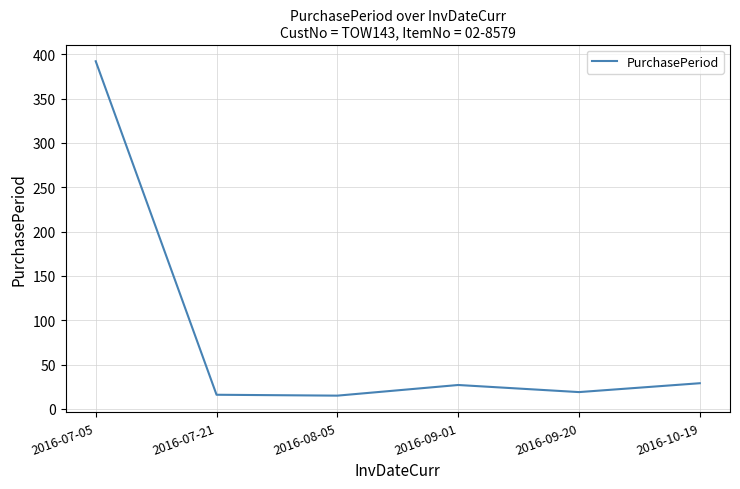

What is the change in value from 2016-07-05 to 2016-09-01?

-365